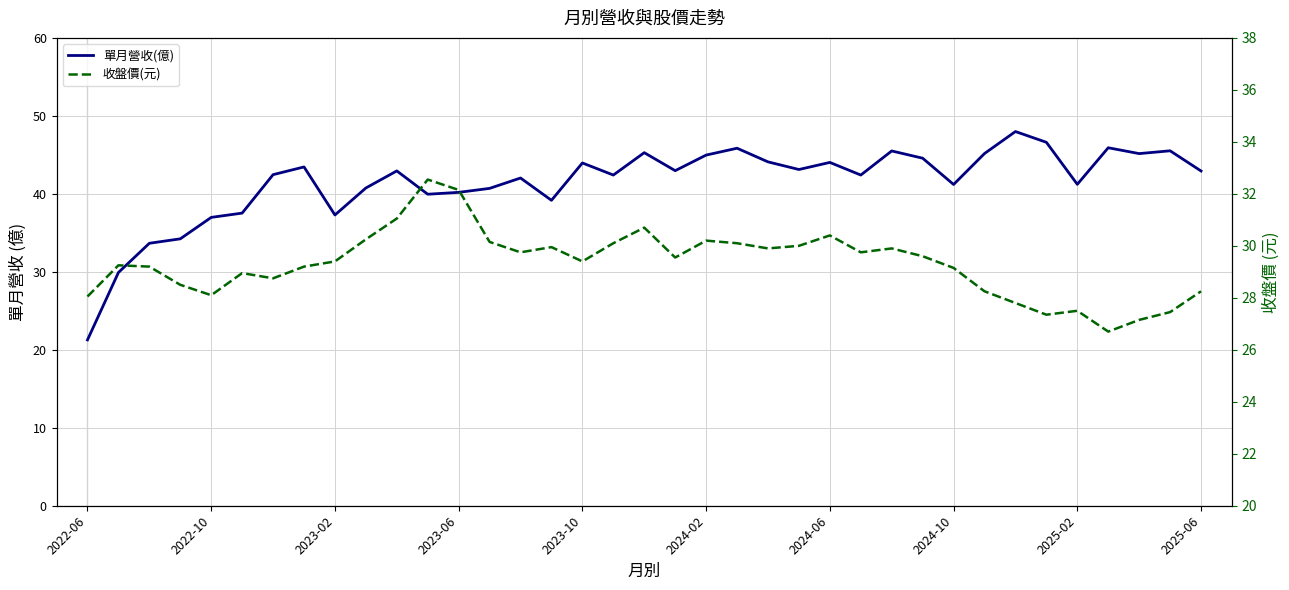

Reading right to left, list all the values displayed in this chart.

單月營收(億): 42.9	45.5	45.2	45.9	41.2	46.6	48.0	45.2	41.2	44.6	45.5	42.4	44.0	43.1	44.1	45.9	45.0	43.0	45.3	42.4	44.0	39.2	42.0	40.7	40.2	40.0	42.9	40.8	37.3	43.5	42.5	37.5	37.0	34.2	33.7	29.9	21.3
收盤價(元): 28.2	27.4	27.1	26.7	27.5	27.4	27.8	28.2	29.1	29.6	29.9	29.8	30.4	30.0	29.9	30.1	30.2	29.6	30.7	30.1	29.4	29.9	29.8	30.1	32.1	32.5	31.1	30.2	29.4	29.2	28.8	28.9	28.1	28.5	29.2	29.2	28.1